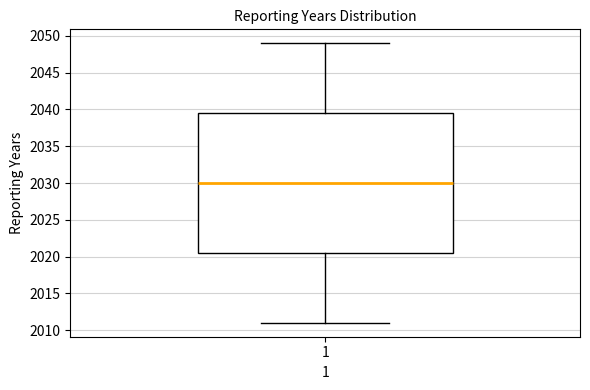

Where does the median line of the box at x = 1 sit on the y-axis? The values are not printed on the chart, so give them approximately, as read against the axis.

2030.0